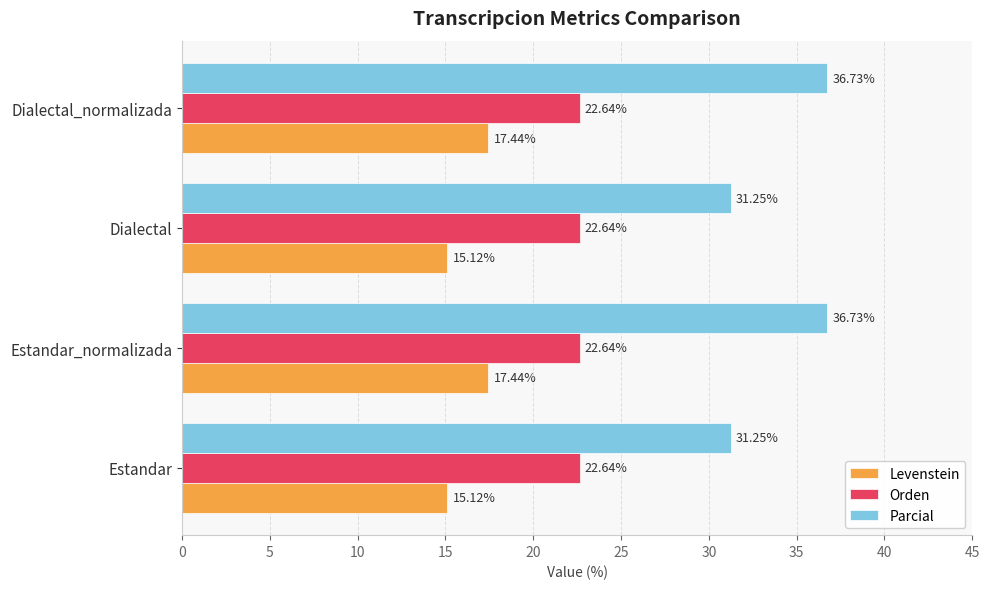

List the series in order of their peak value, highest first.

Parcial, Orden, Levenstein